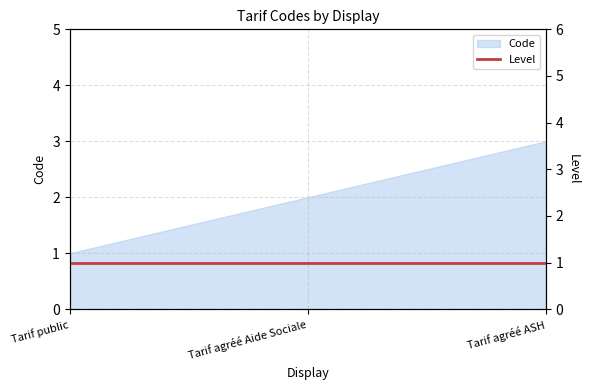

Reading left to right, what are all the values shown in this chart?

1	2	3